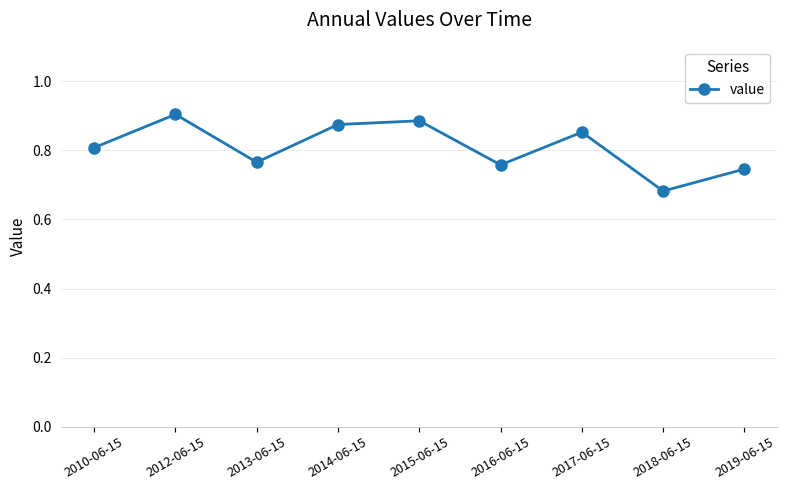

Which label corresponds to the smallest value in the chart?

2018-06-15